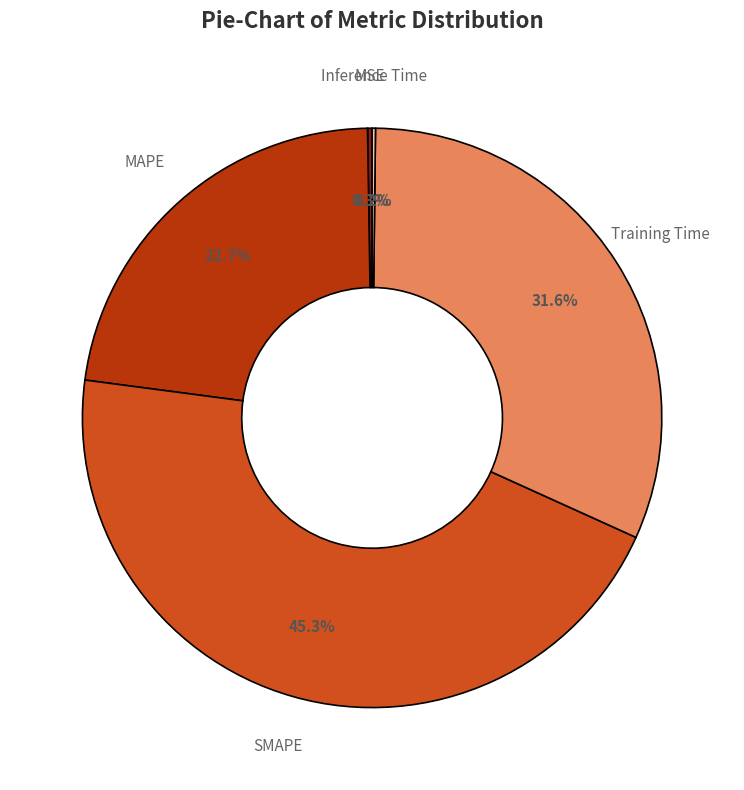

What percentage is the MAPE slice, to the nearest percent?

23%